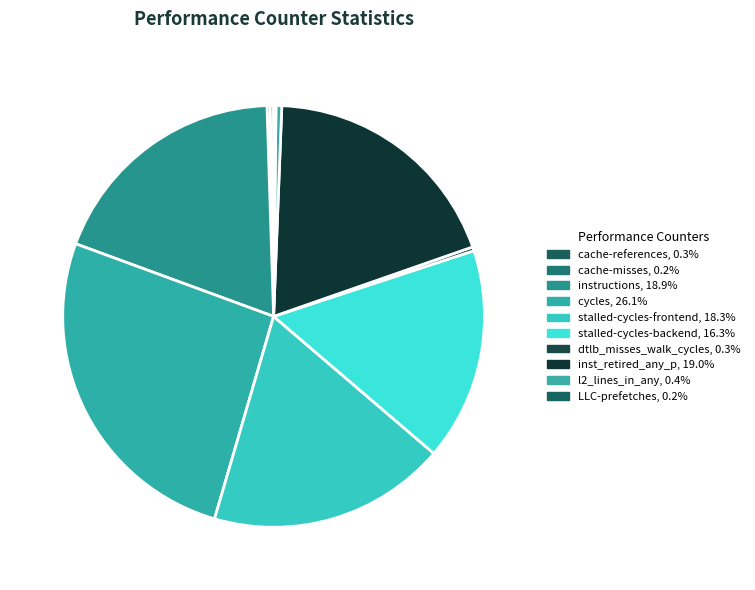

Combined, what portion of the pie is instructions and stalled-cycles-frontend?

37.2%